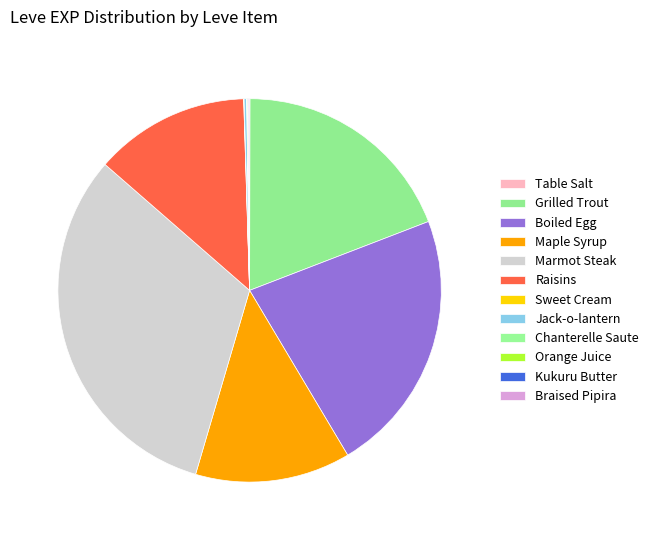

Is it true that Marmot Steak is 32% of the pie?

True